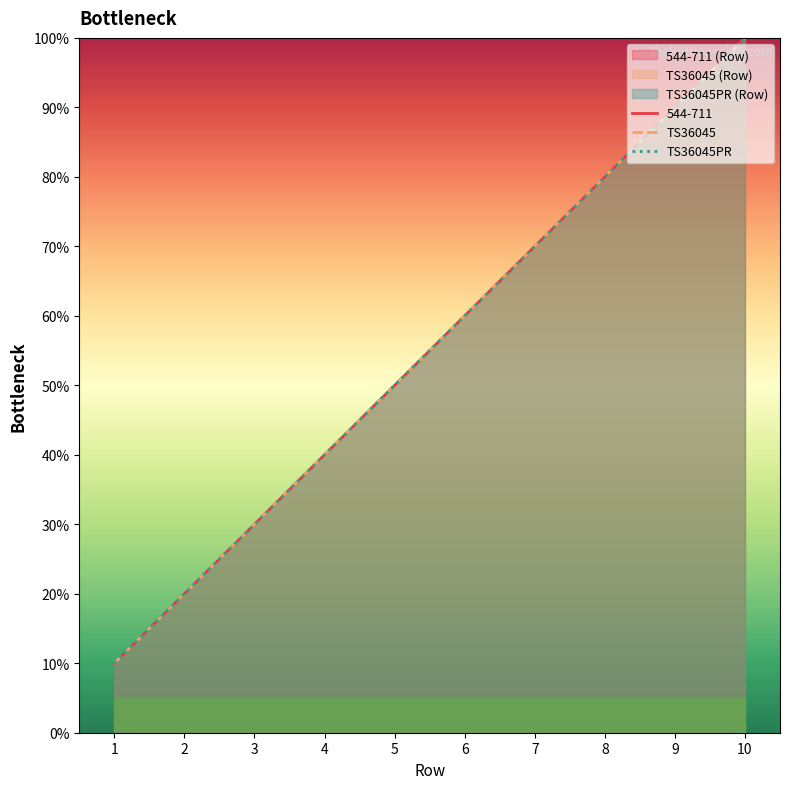

Reading left to right, transcribe all the data shown in this chart.

TS36045: 1=1	2=2	3=3	4=4	5=5	6=6	7=7	8=8	9=9	10=10
TS36045PR: 1=1	2=2	3=3	4=4	5=5	6=6	7=7	8=8	9=9	10=10